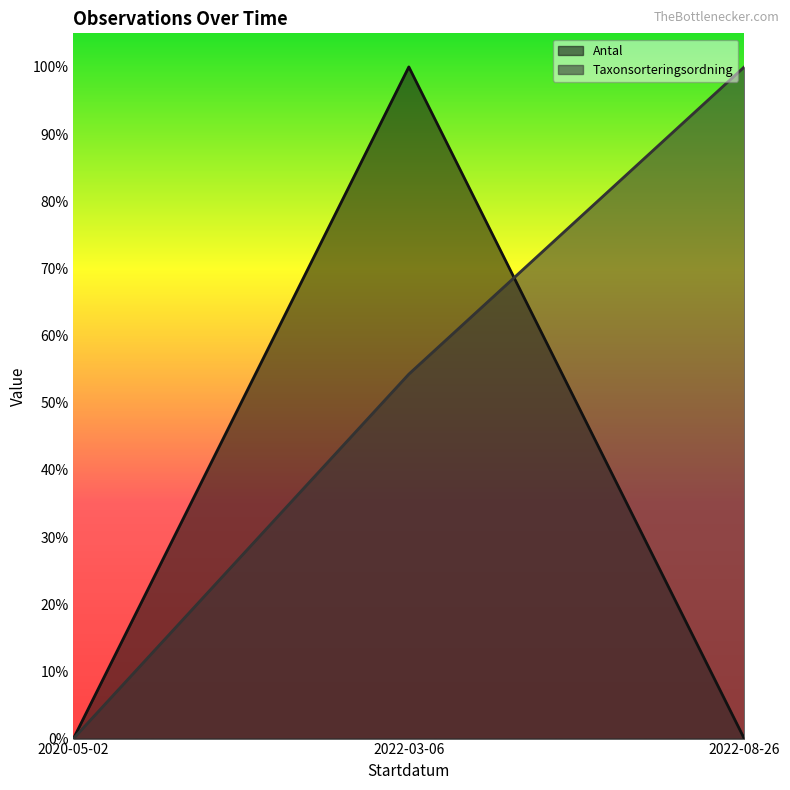

True or false: Taxonsorteringsordning has a value of -0.3 at 2020-05-02.

False